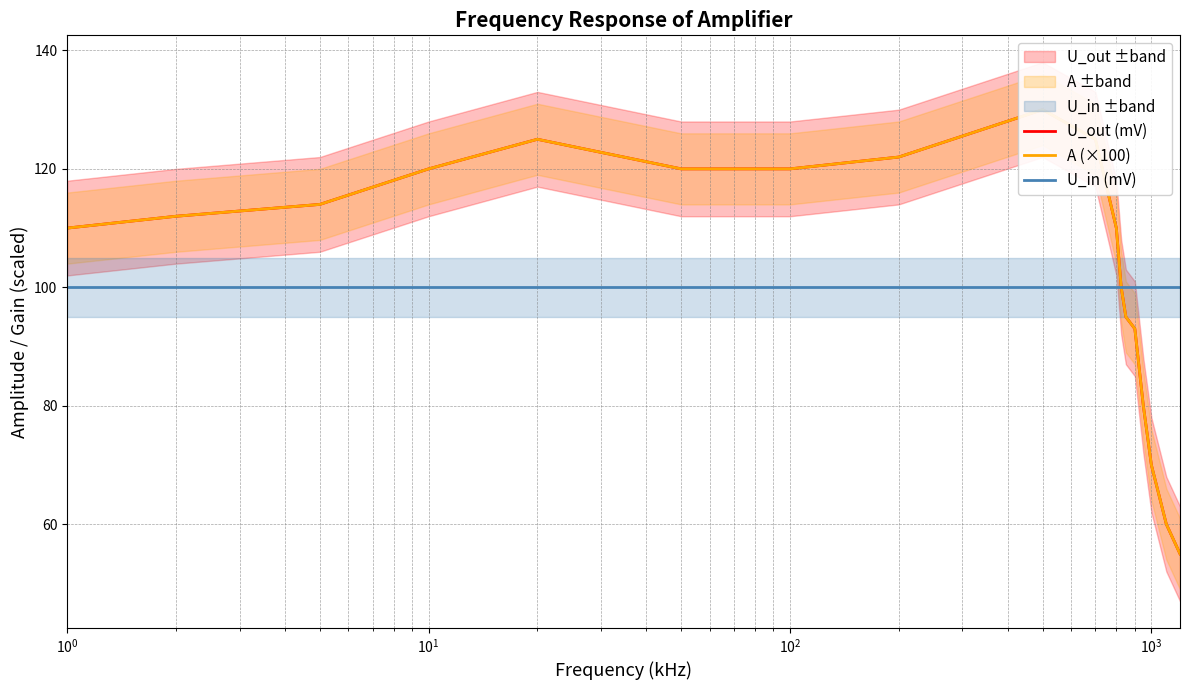

How many data points in U_out (mV) are above 112?

8